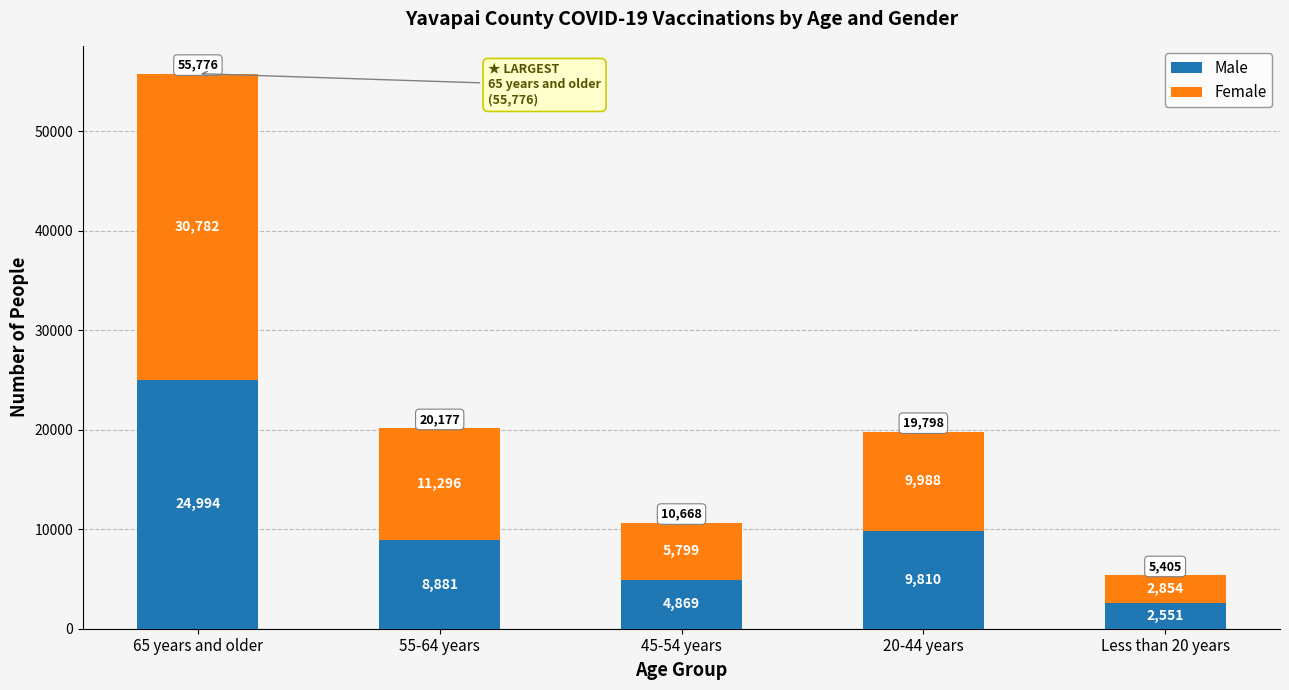

What is the sum of all Male values?

51105